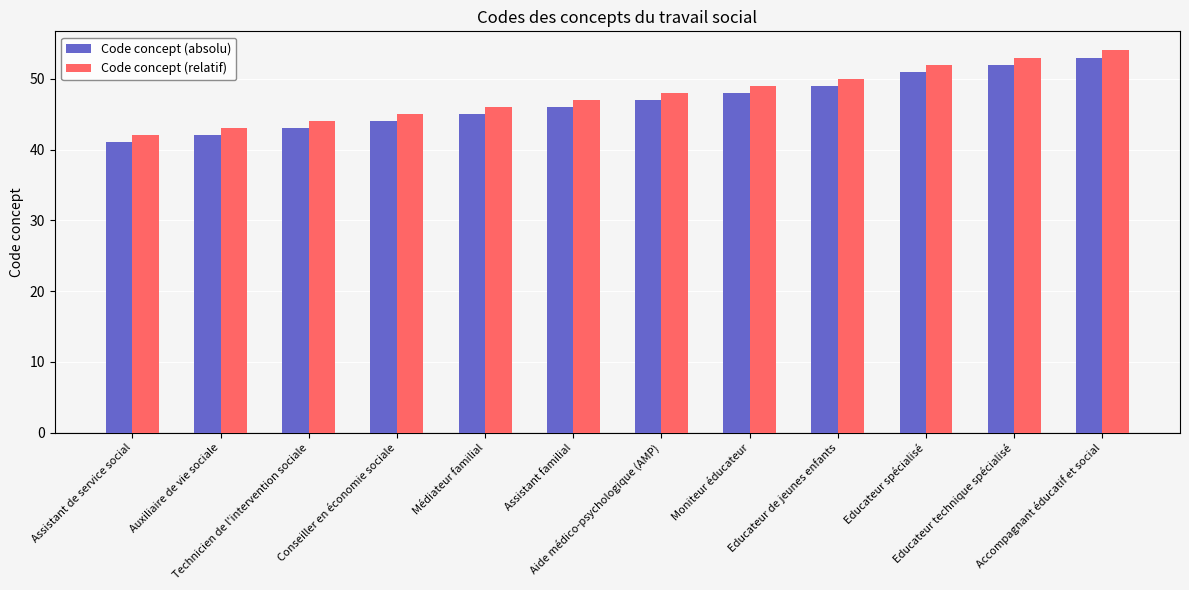

Is the value of Code concept (relatif) at Educateur technique spécialisé greater than the value of Code concept (absolu) at Educateur technique spécialisé?

Yes